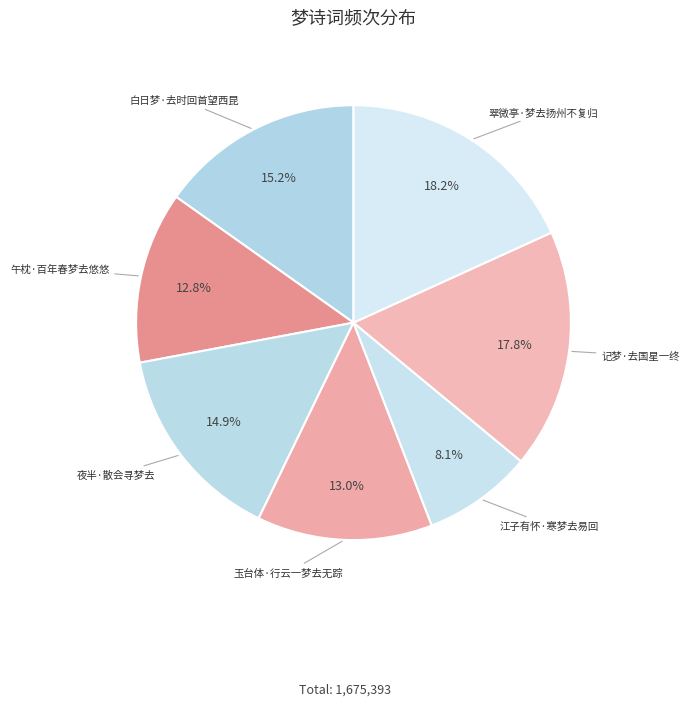

How many segments does this pie chart have?

7